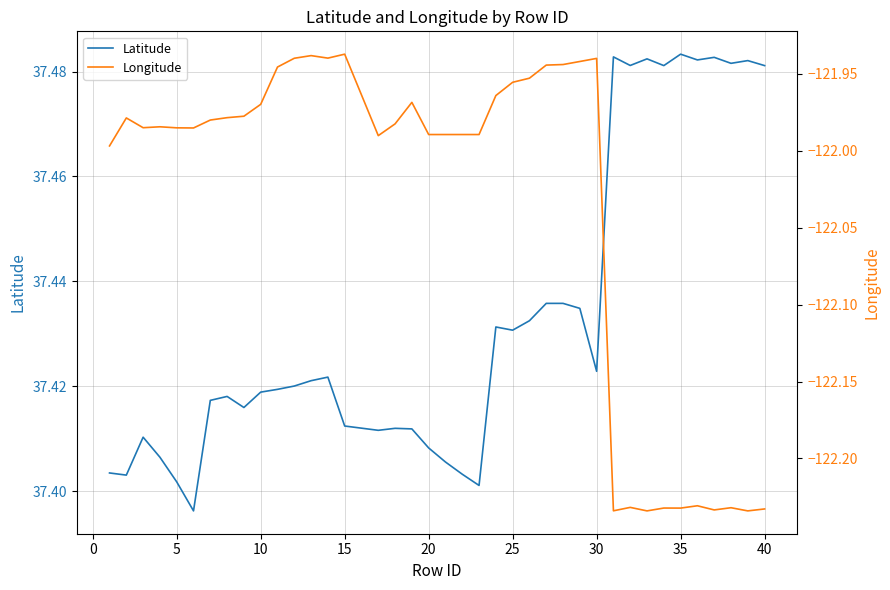

What is the difference between the maximum and minimum values in the Latitude series?

0.1